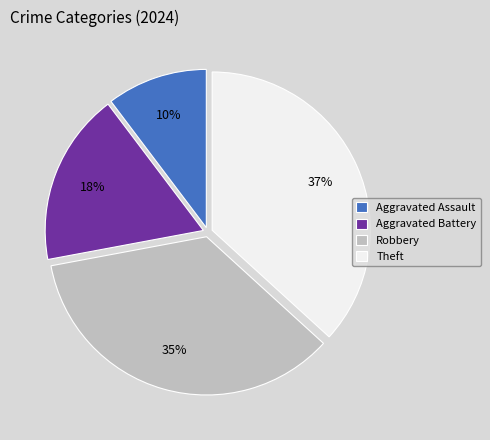

To the nearest percent, what is the average slice percentage?

25%